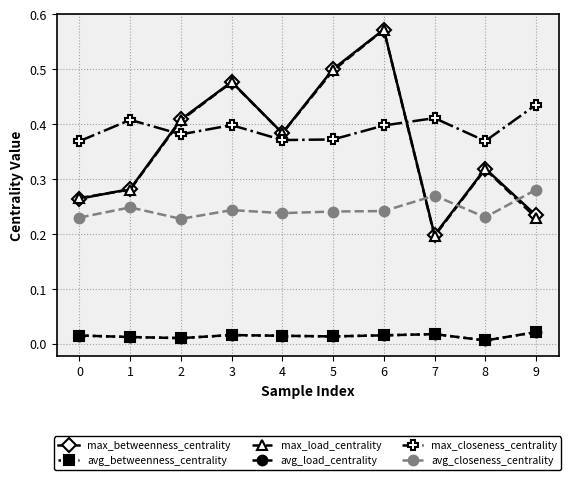

Does the chart have visible grid lines?

Yes